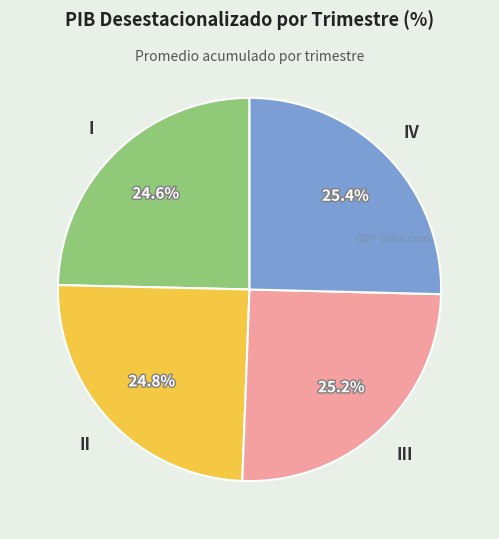

Is there a majority slice in this chart?

No